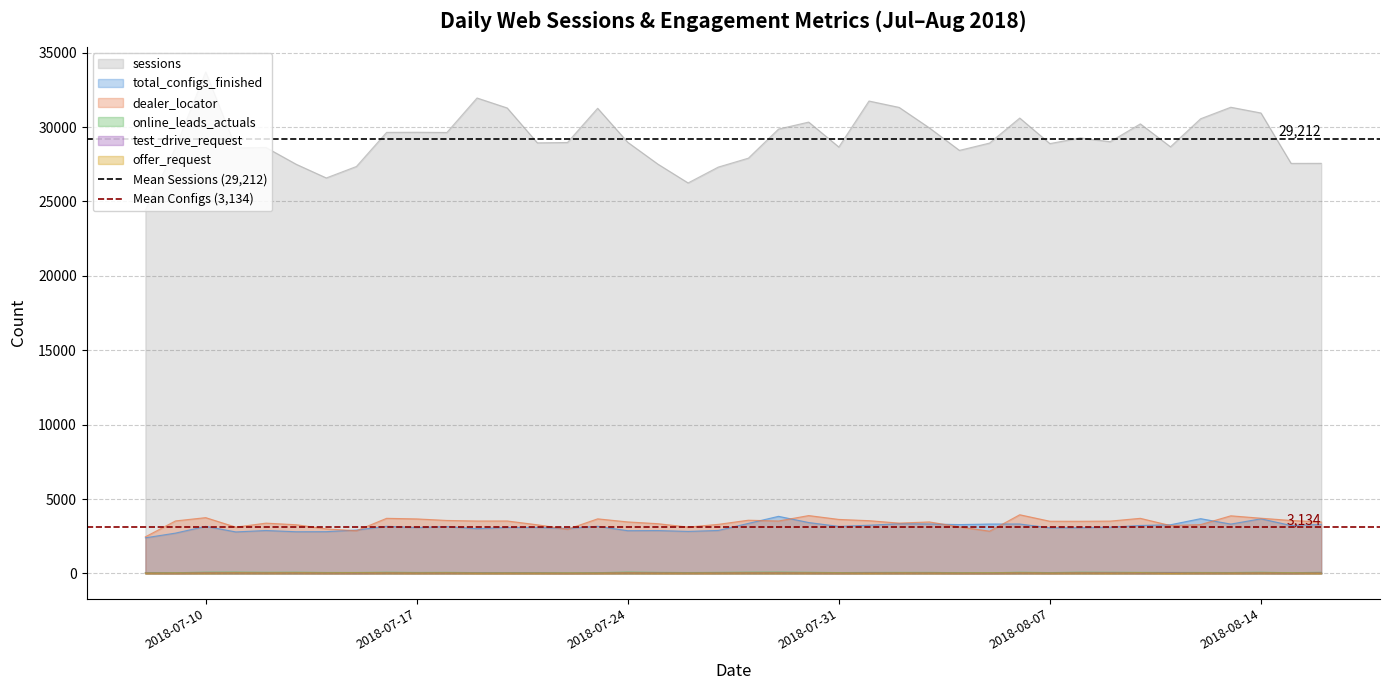

True or false: total_configs_finished and sessions intersect in this chart.

False